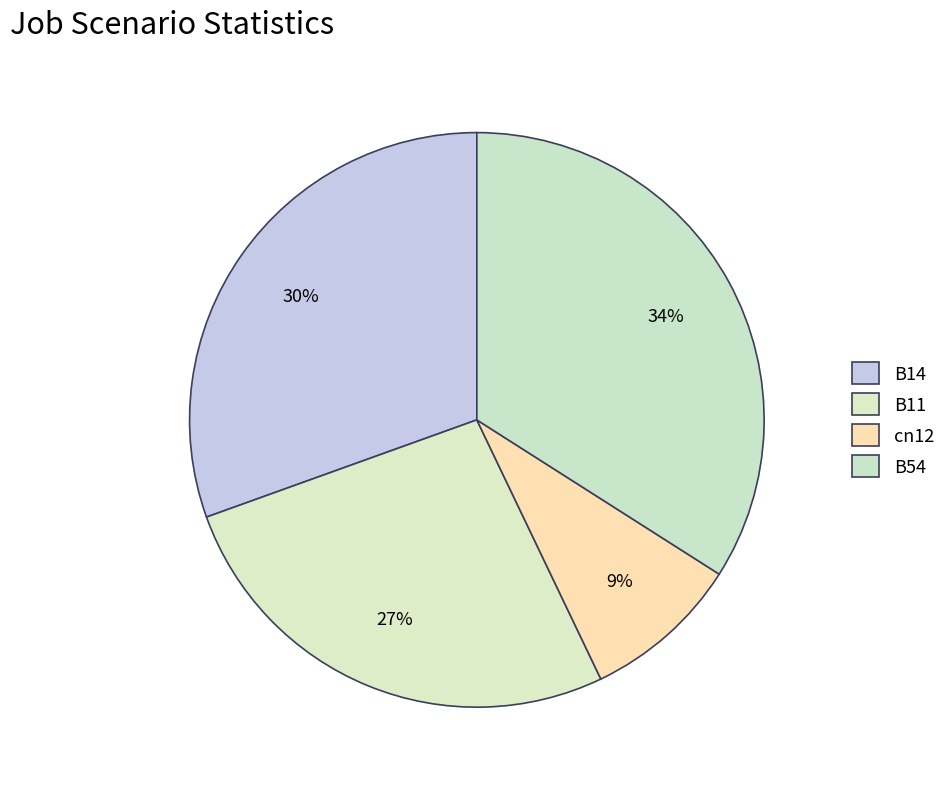

What is the change in value from cn12 to B54?

+0.2